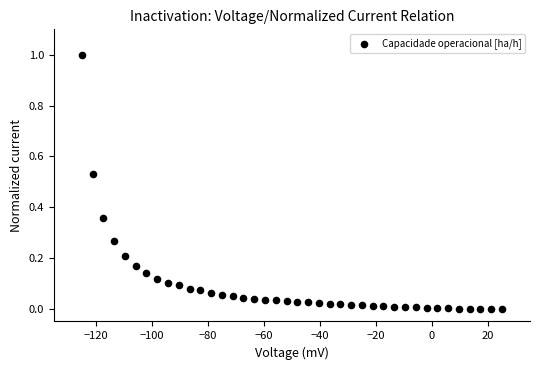

What is the range of X values (max minus min)?

150.0